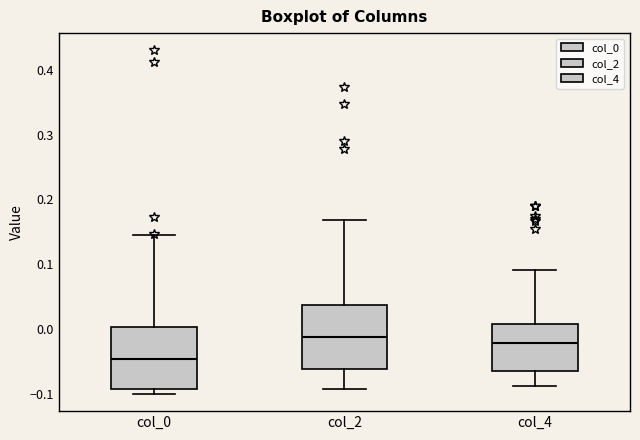

Reading left to right, read every box against the y-axis: the position of its median line, the range the box covers, and the ends of its whiskers. The values are not printed on the chart, so give them approximately, as read against the axis.

col_0: median -0.05, box -0.09 to 0.00, whiskers -0.10 to 0.15
col_2: median -0.01, box -0.06 to 0.04, whiskers -0.09 to 0.17
col_4: median -0.02, box -0.07 to 0.01, whiskers -0.09 to 0.09